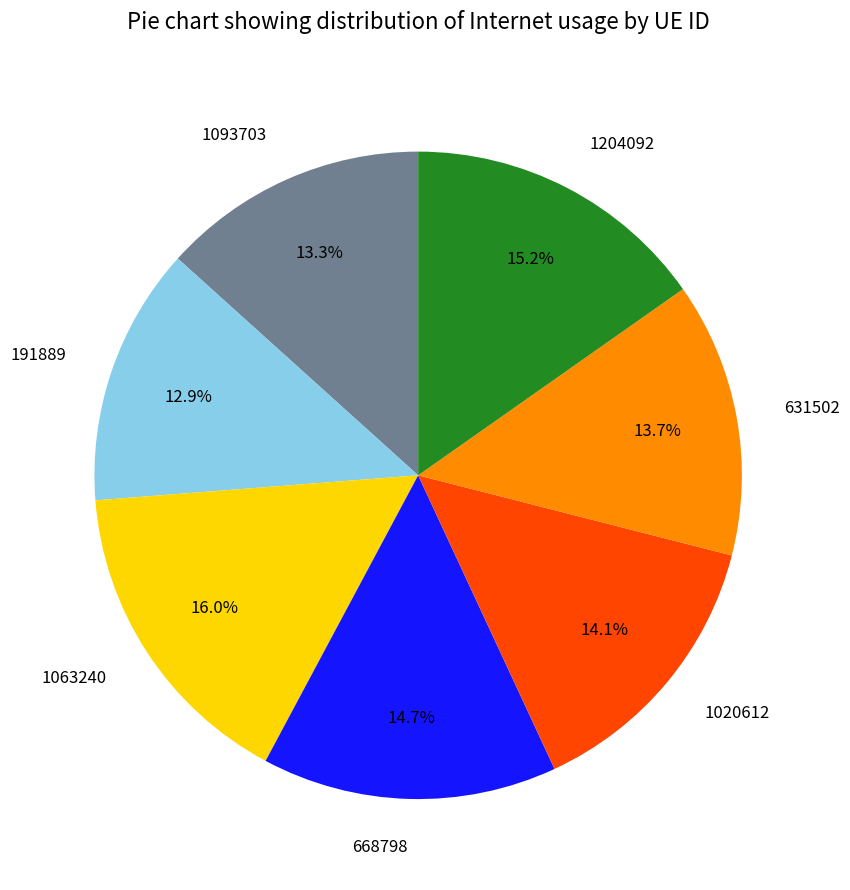

Which has a higher value, 1204092 or 1020612?

1204092